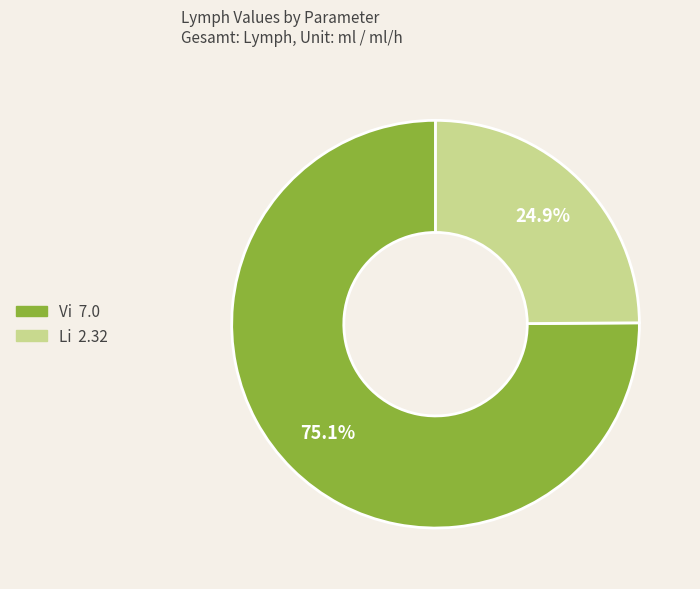

How many segments does this pie chart have?

2